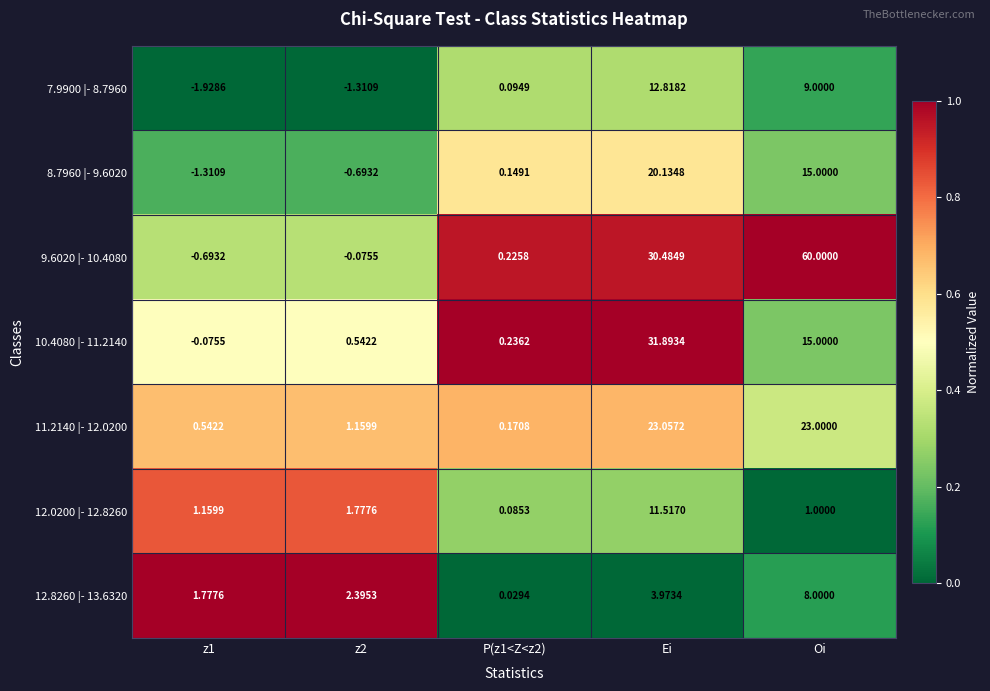

Where is 8.7960 |- 9.6020 nearest to the value 9?

Oi